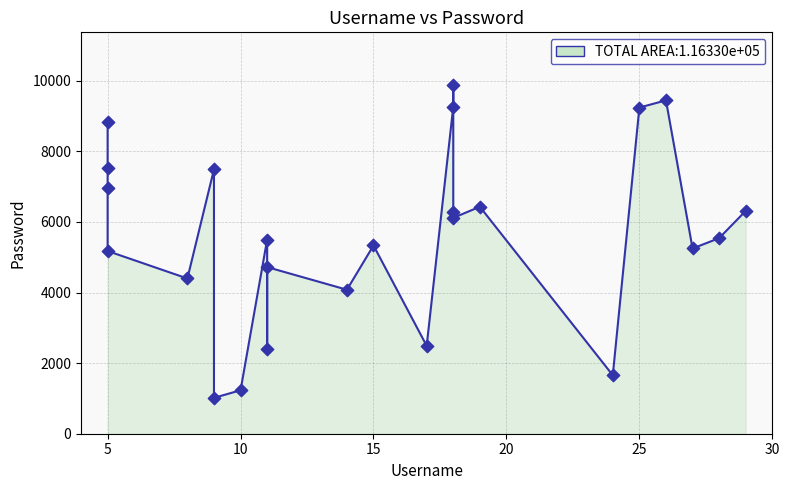

Which has a higher value, 14 or 11?

14